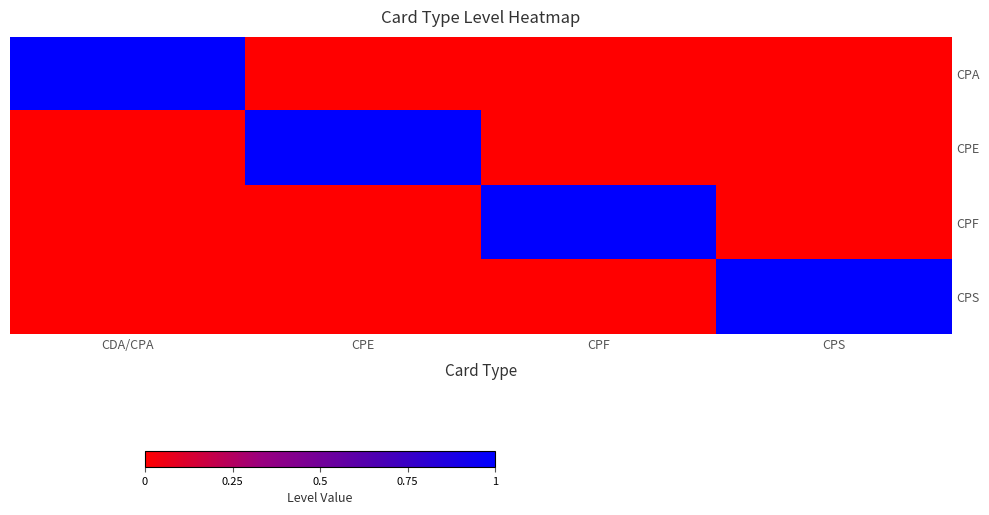

What is the greatest value displayed?

1